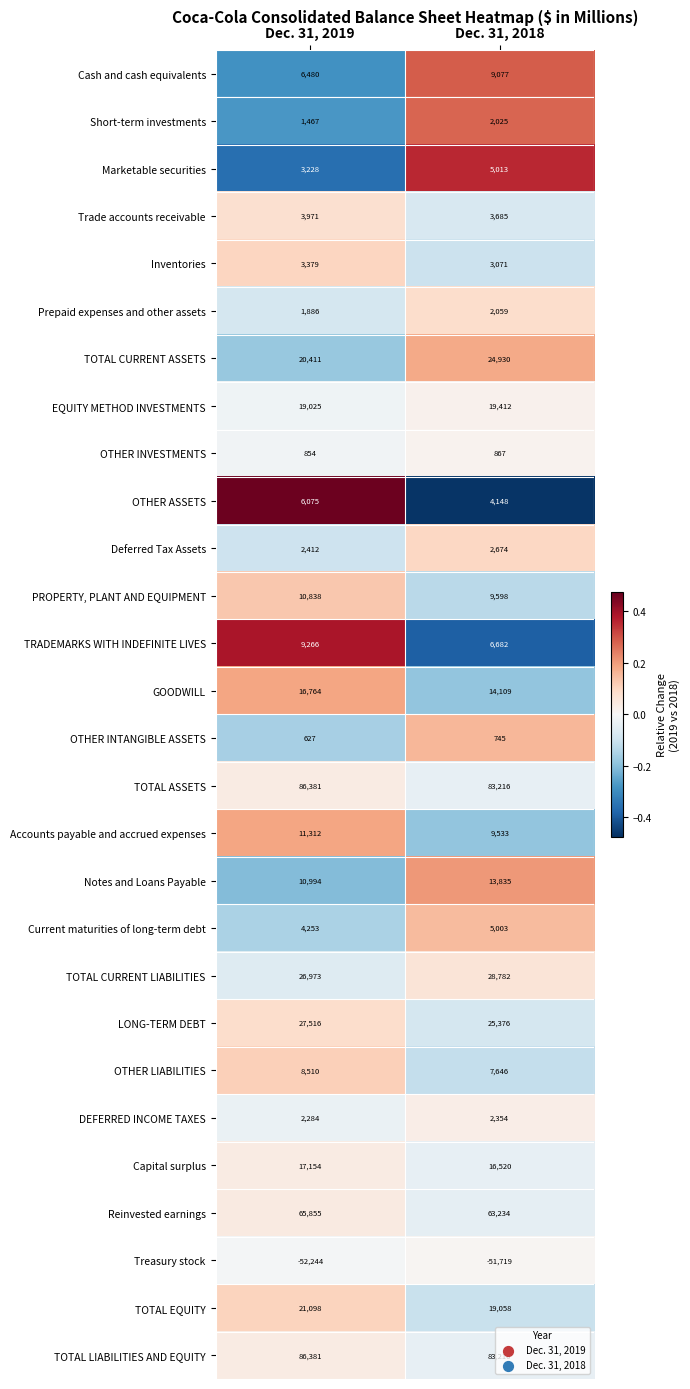

What is the approximate value of OTHER LIABILITIES at Dec. 31, 2019?

8510